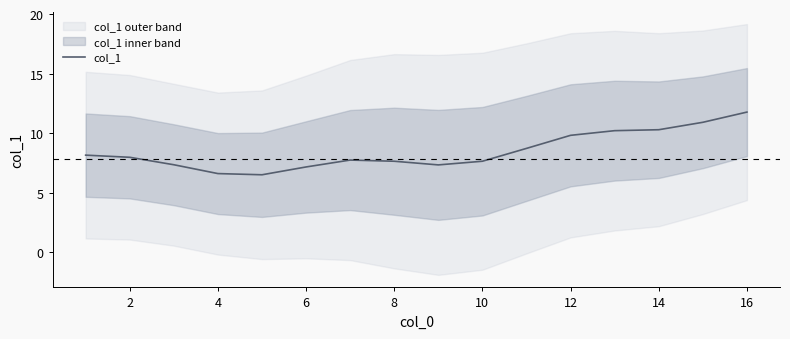

What is the average value?

8.5